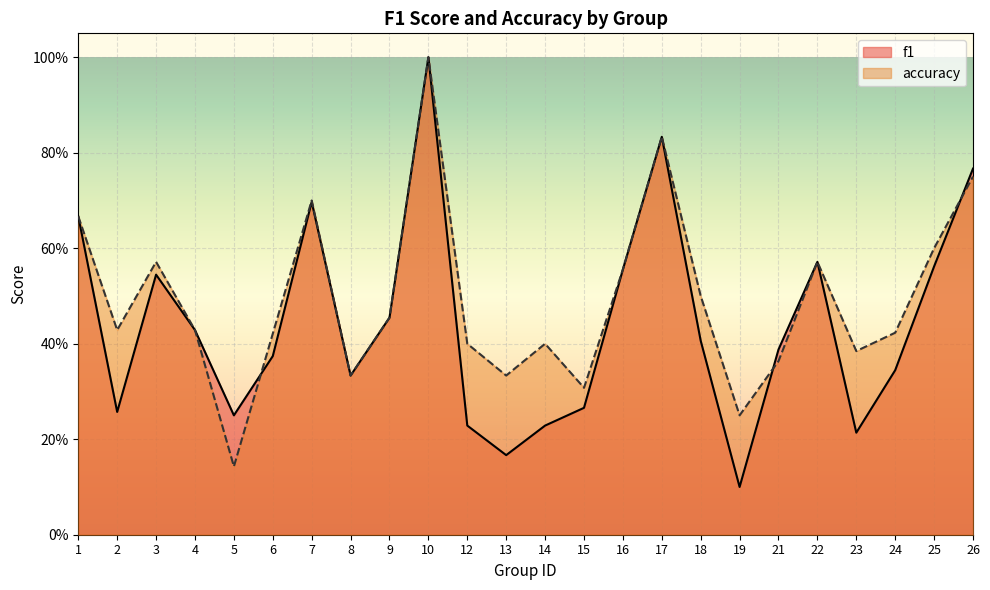

At which category is the sum across all series the highest?

10